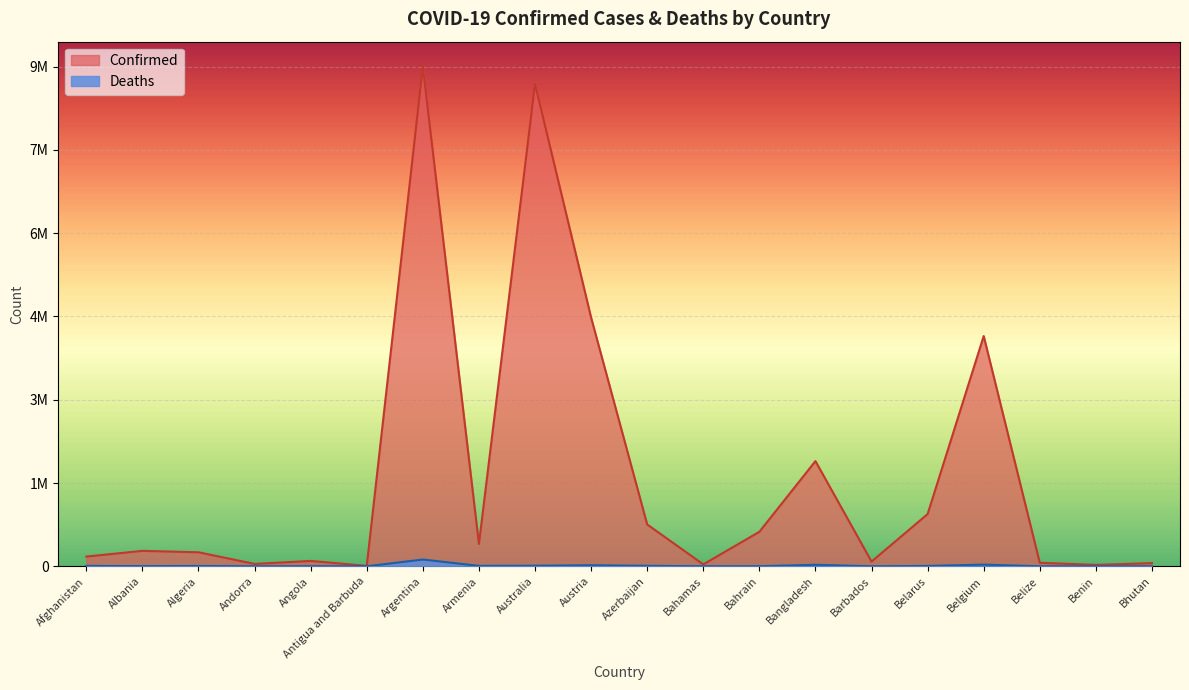

At how many categories does at least one series exceed 1739128?

5